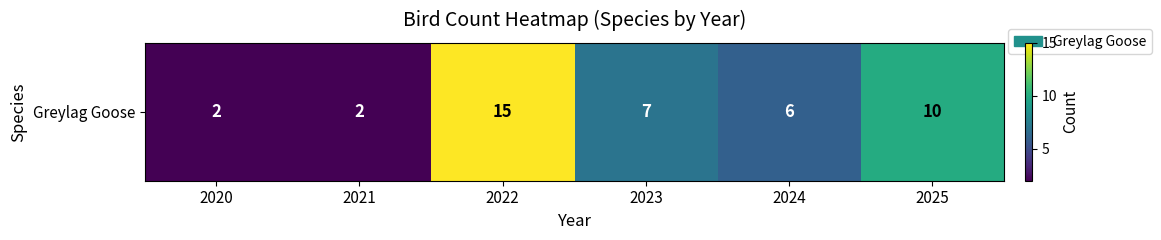

Reading left to right, what are all the values shown in this chart?

2020=2	2021=2	2022=15	2023=7	2024=6	2025=10